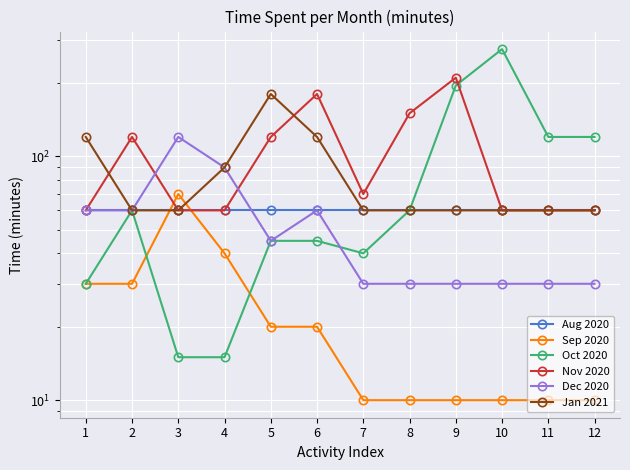

How many series are shown in this chart?

6